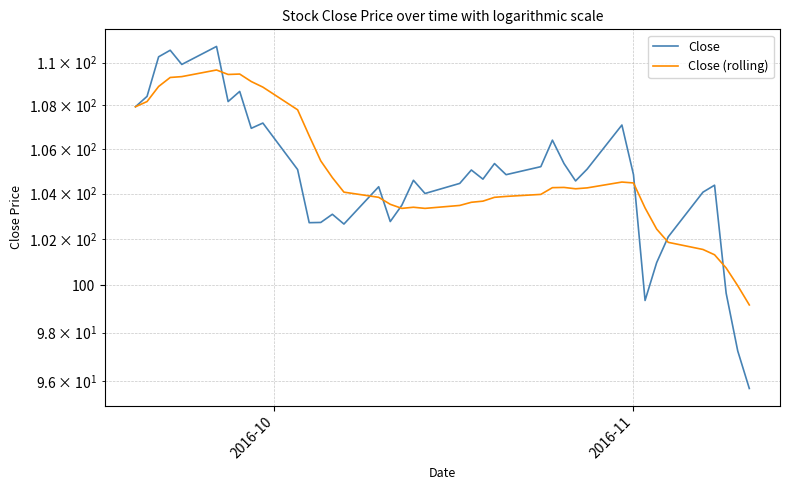

Is the value of Close at 5 greater than the value of Close (rolling) at 32?

Yes